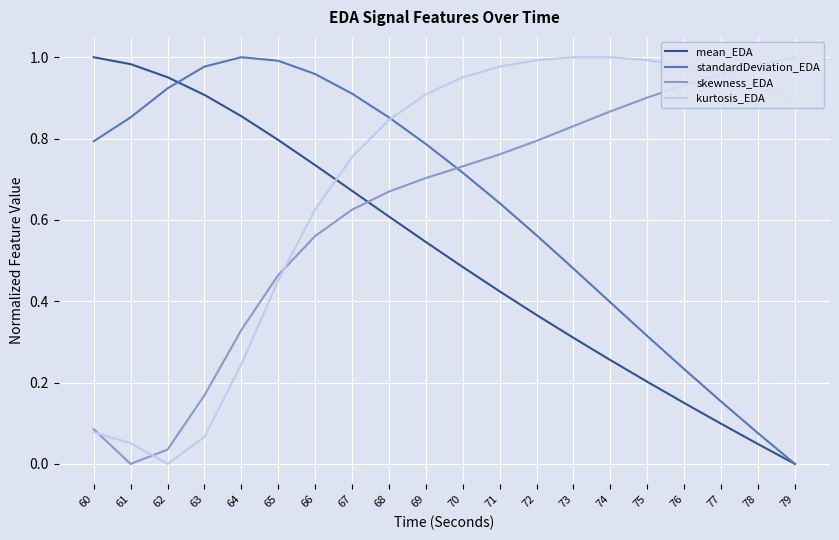

What is the average value of the kurtosis_EDA series?

0.7